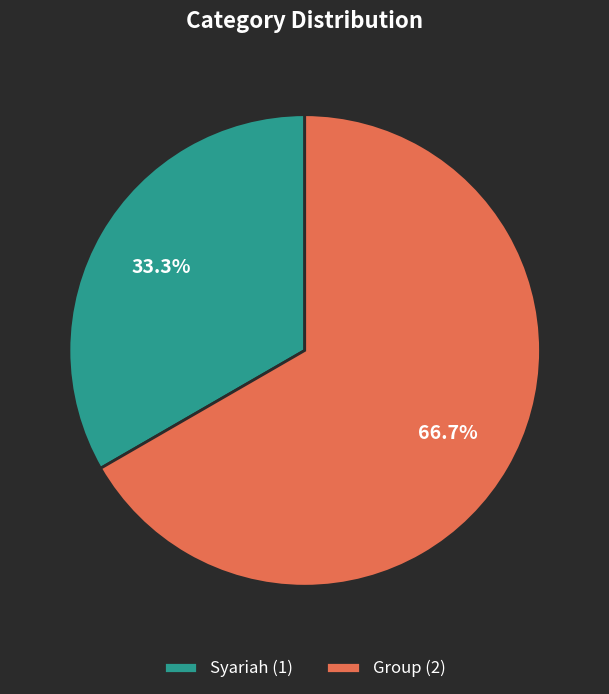

To the nearest percent, what is the difference between the largest and smallest slice percentages?

33%